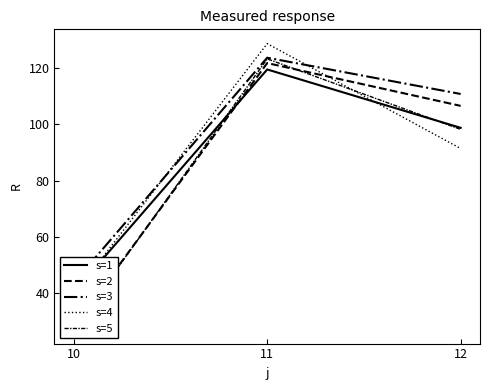

At which category is the sum across all series the highest?

11